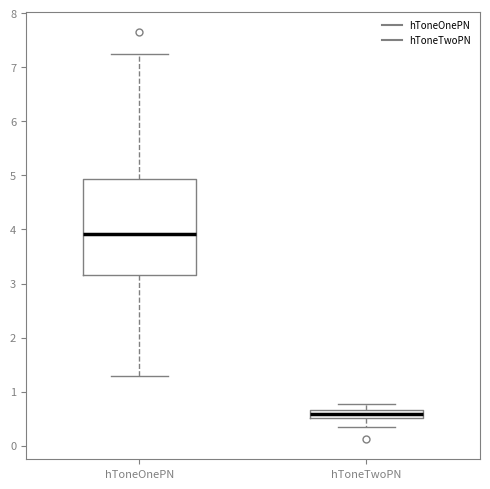

Which box has the highest median line?

hToneOnePN